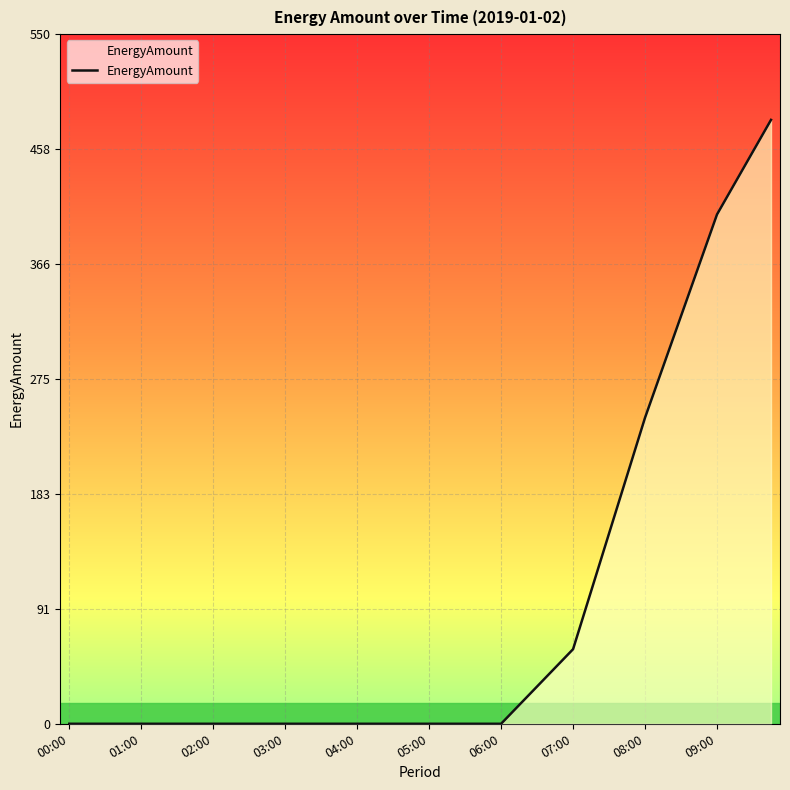

What is the greatest value displayed?

481.6